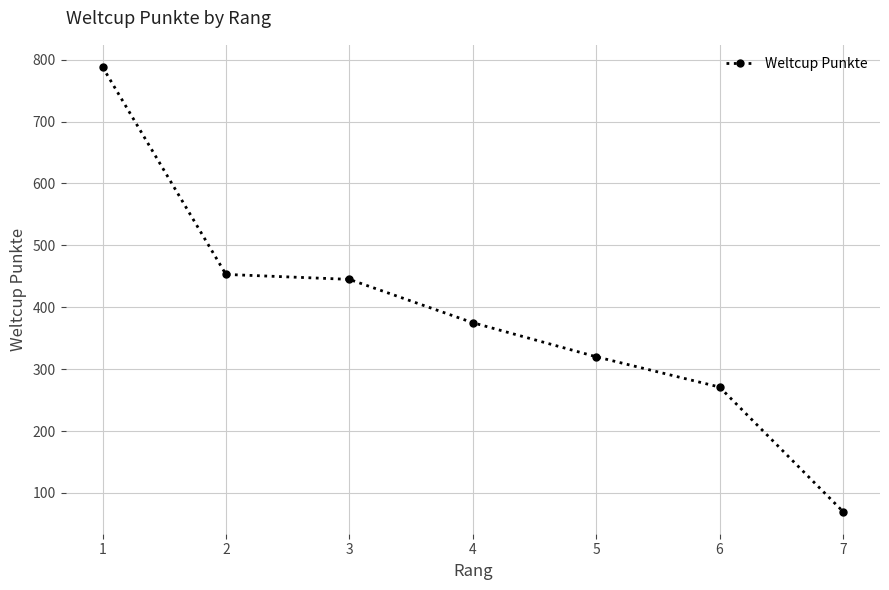

How many lines are shown in the chart?

1